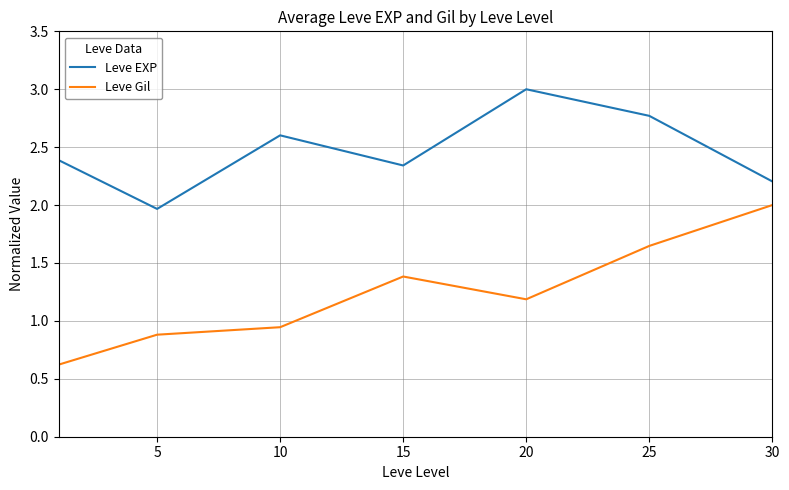

Does the chart have visible grid lines?

Yes